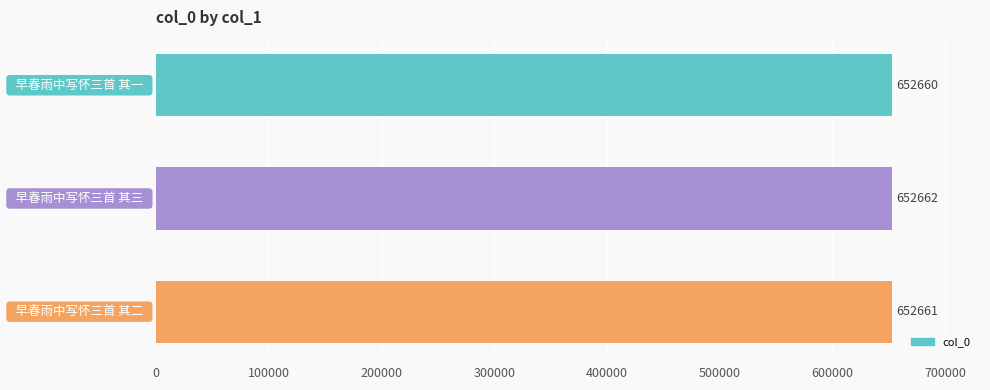

Count the number of categories in the chart.

3